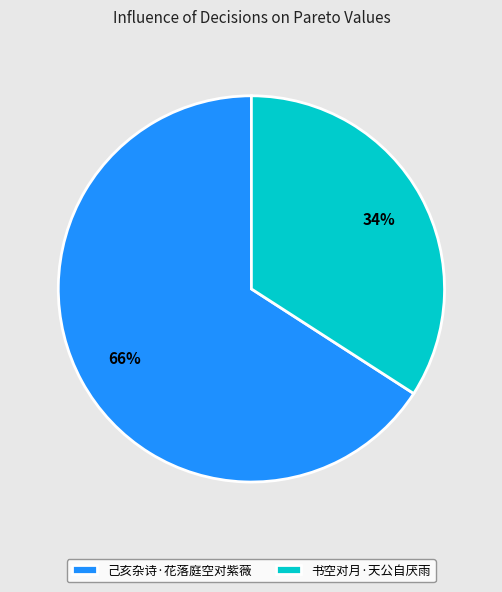

Which has a higher value, 己亥杂诗·花落庭空对紫薇 or 书空对月·天公自厌雨?

己亥杂诗·花落庭空对紫薇